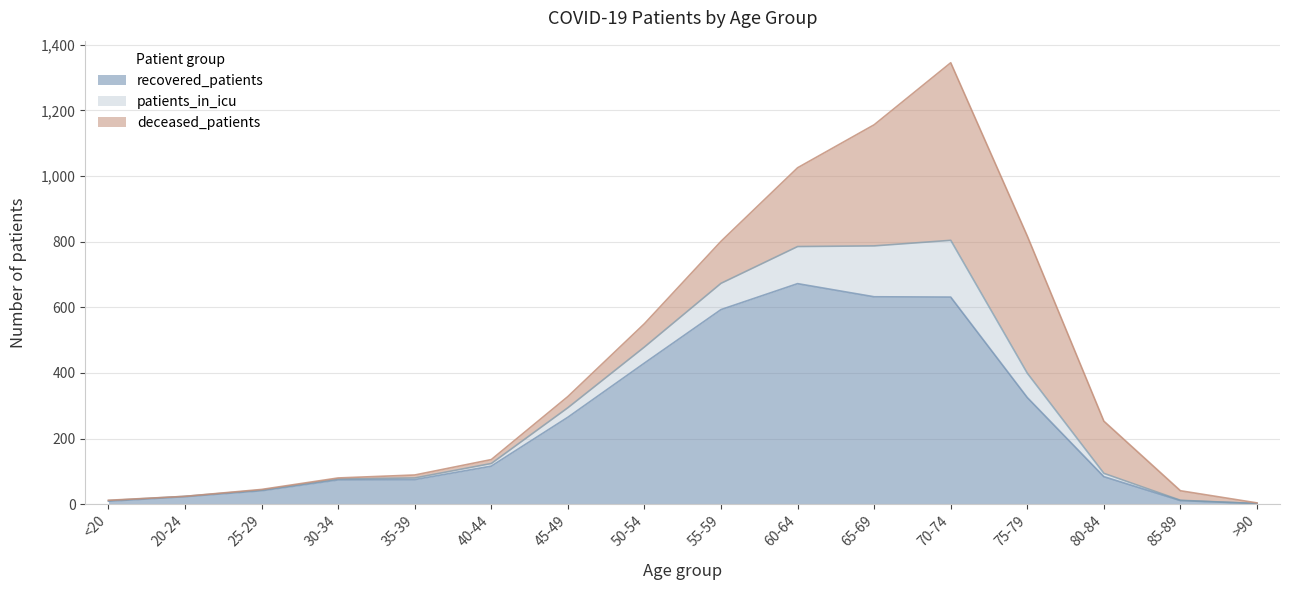

What is the average value of the recovered_patients series?

249